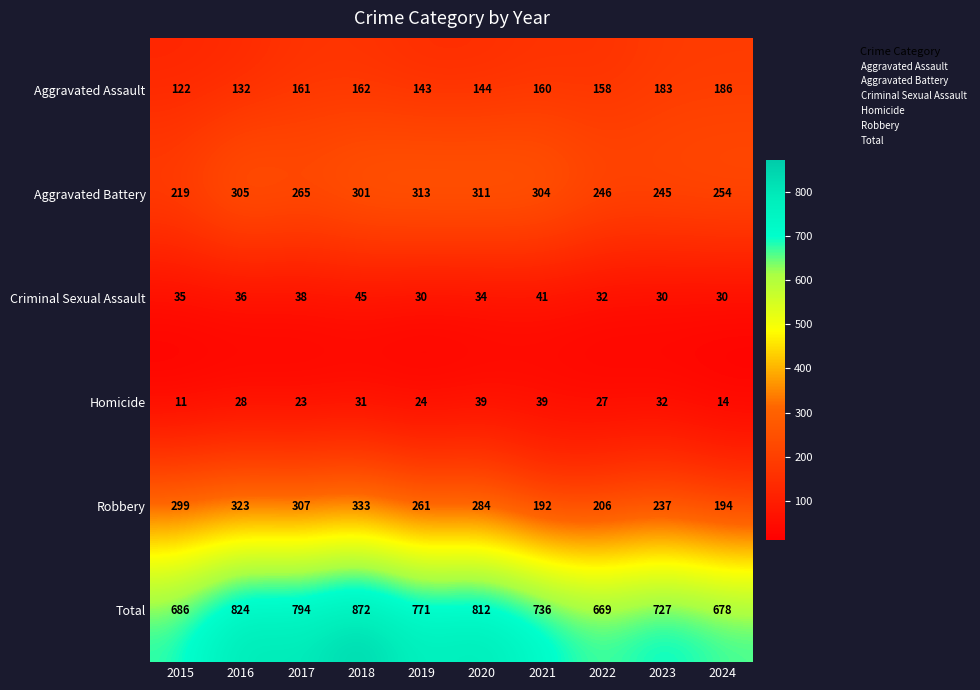

At which category does the chart reach its minimum across all series?

2015